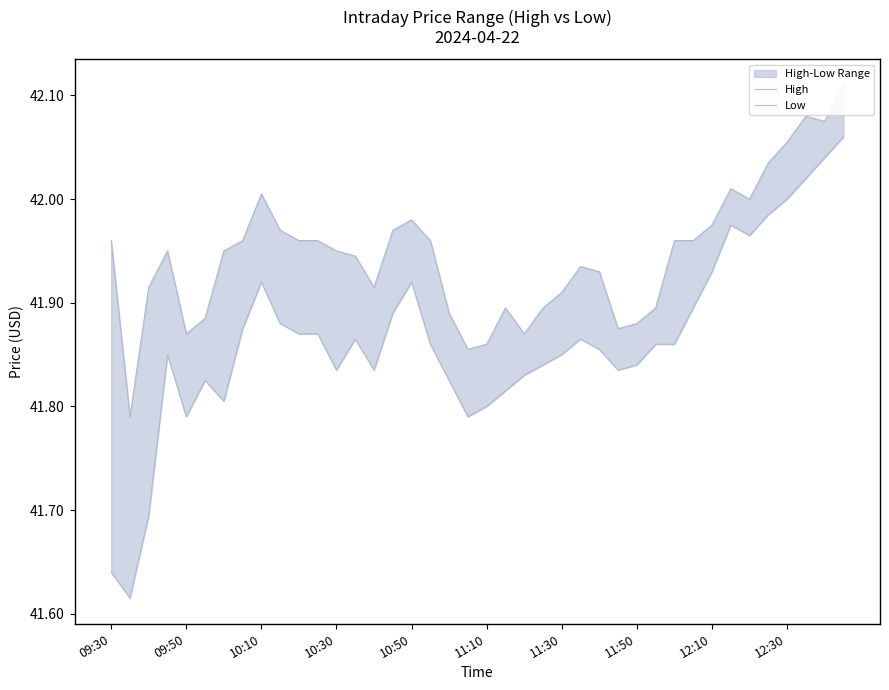

Which series has the widest spread of values?

Low